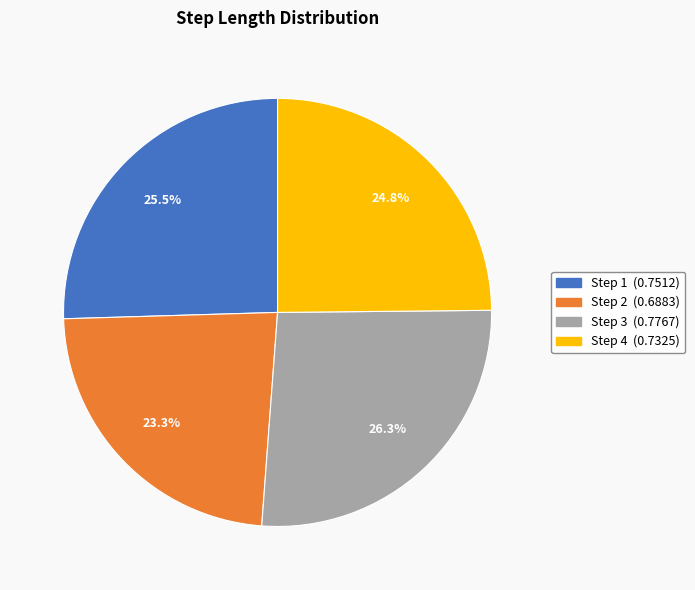

Does any single category account for the majority?

No